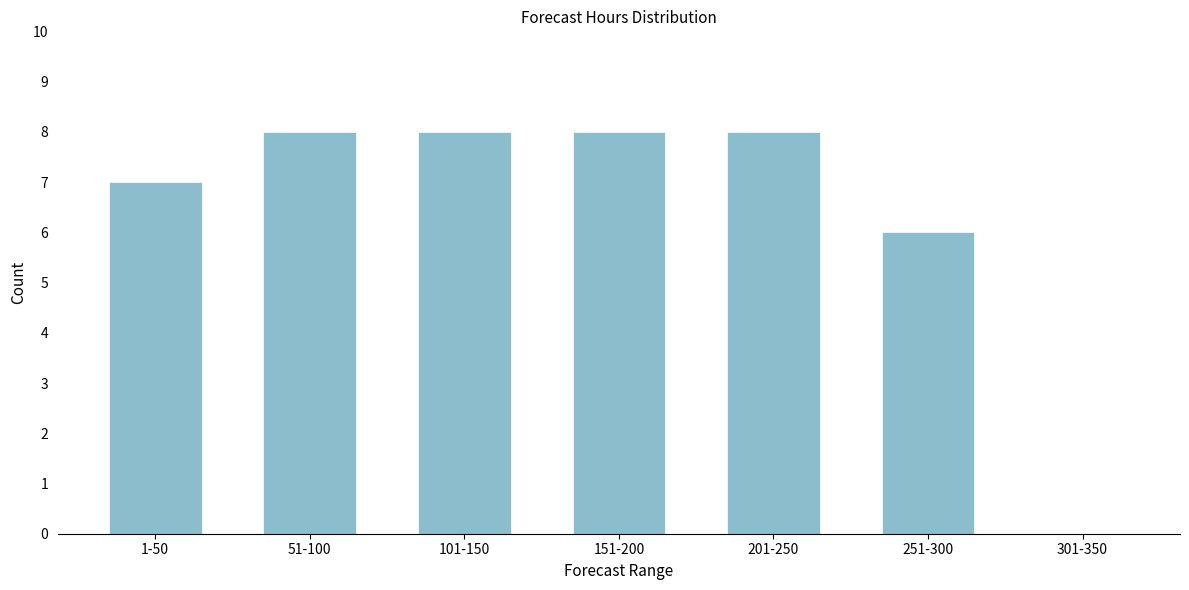

Reading left to right, list all the values displayed in this chart.

1-50=7	51-100=8	101-150=8	151-200=8	201-250=8	251-300=6	301-350=0